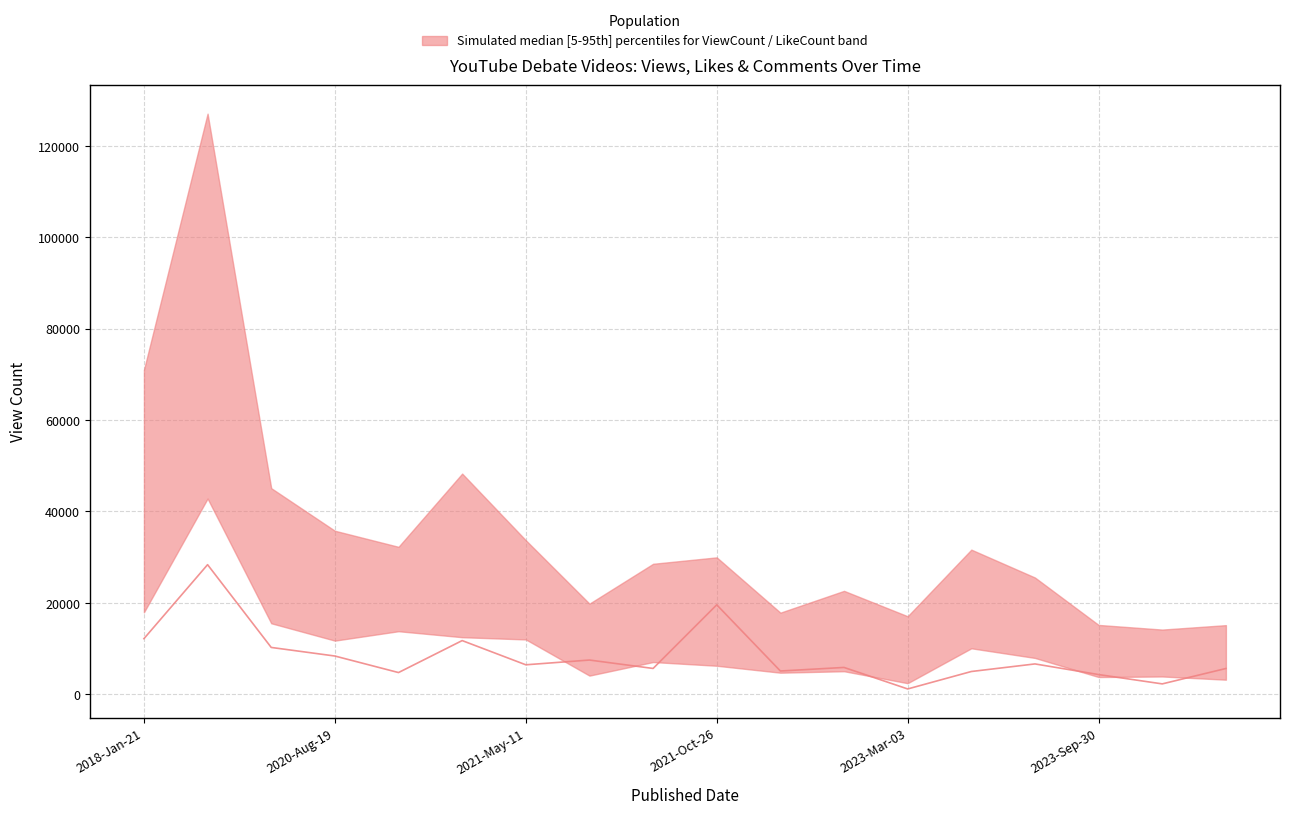

What is the difference between the second highest and second lowest values?

17310